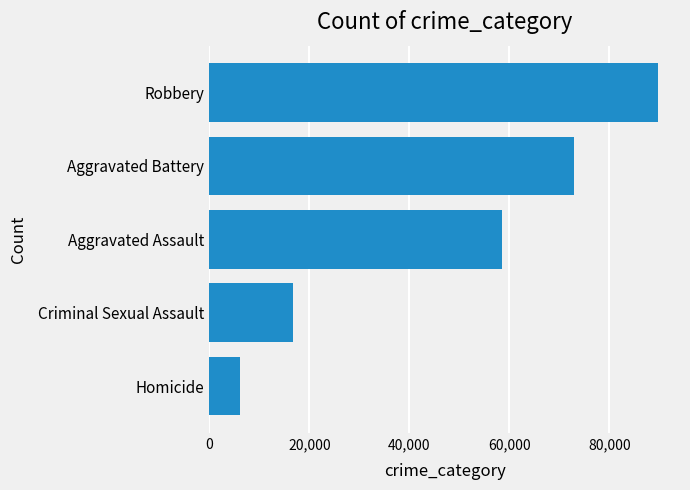

What is the sum of the values at Aggravated Assault and Criminal Sexual Assault?

75206